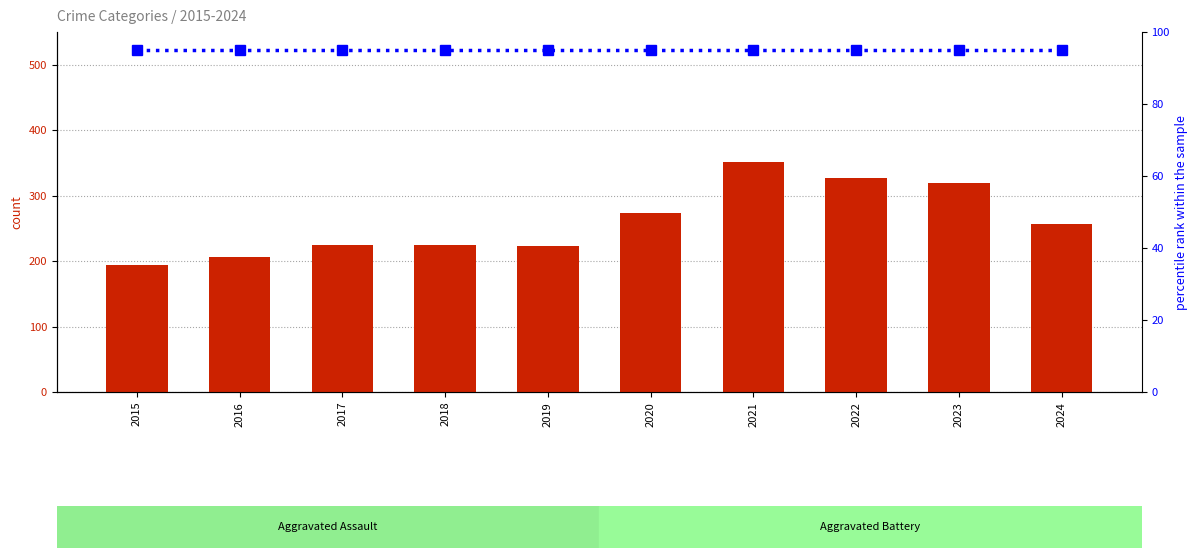

Between 2020 and 2022, which series saw the biggest shift?

count